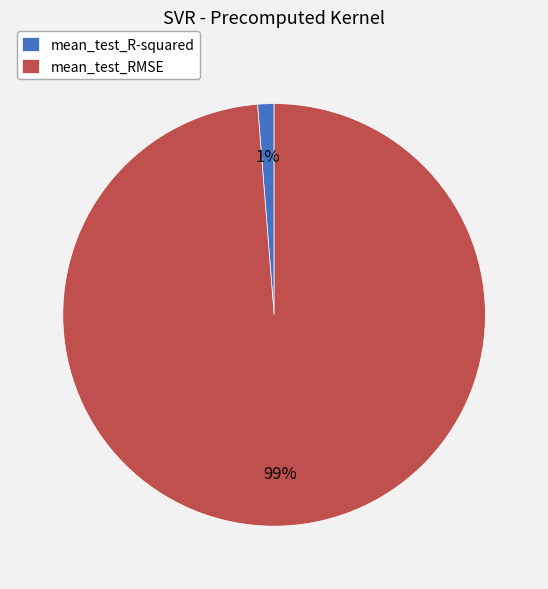

To the nearest percent, what is the combined percentage of mean_test_R-squared and mean_test_RMSE?

100%